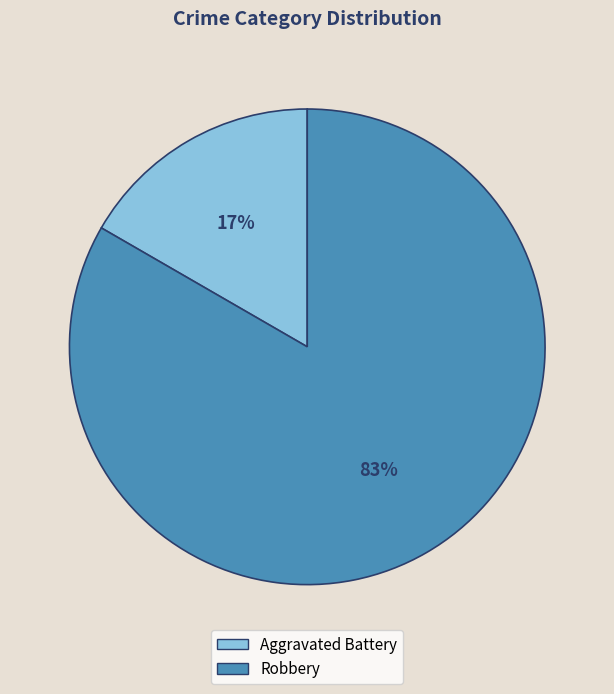

How many segments does this pie chart have?

2